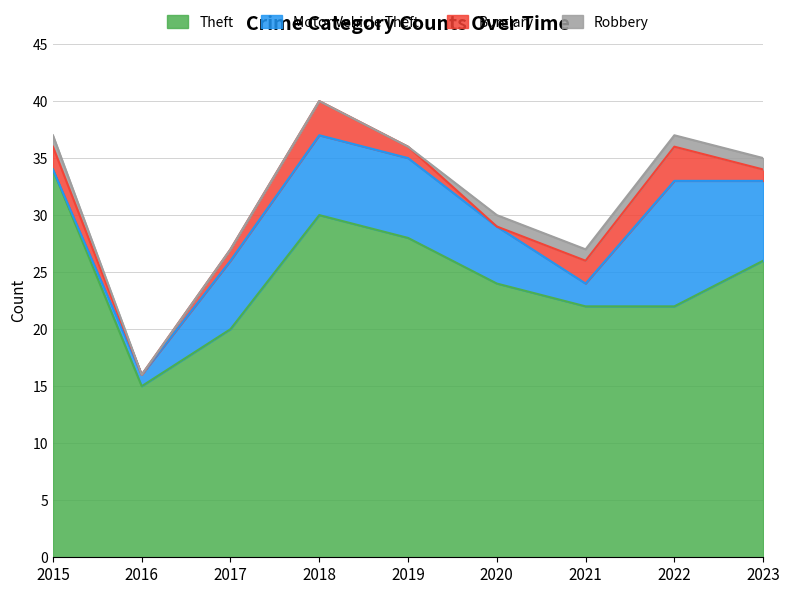

Rank the series at 2021 from lowest to highest value.

Robbery, Motor Vehicle Theft, Burglary, Theft